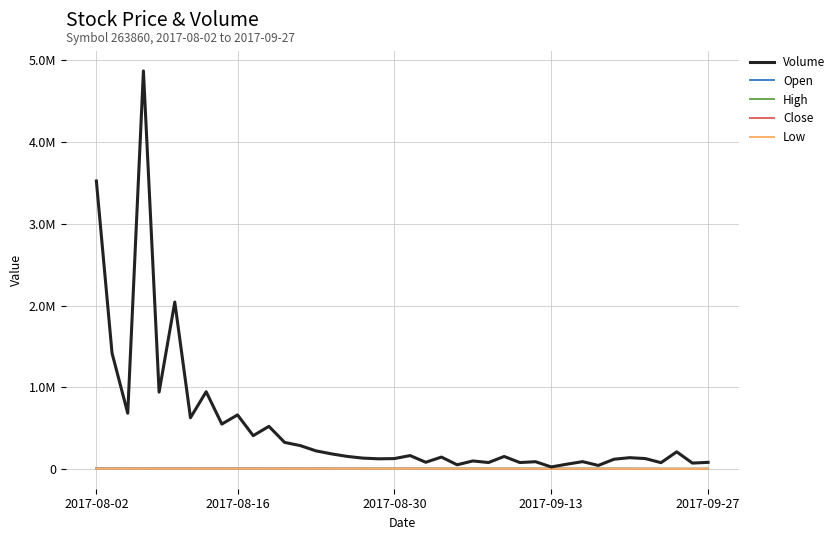

Does the chart have visible grid lines?

Yes